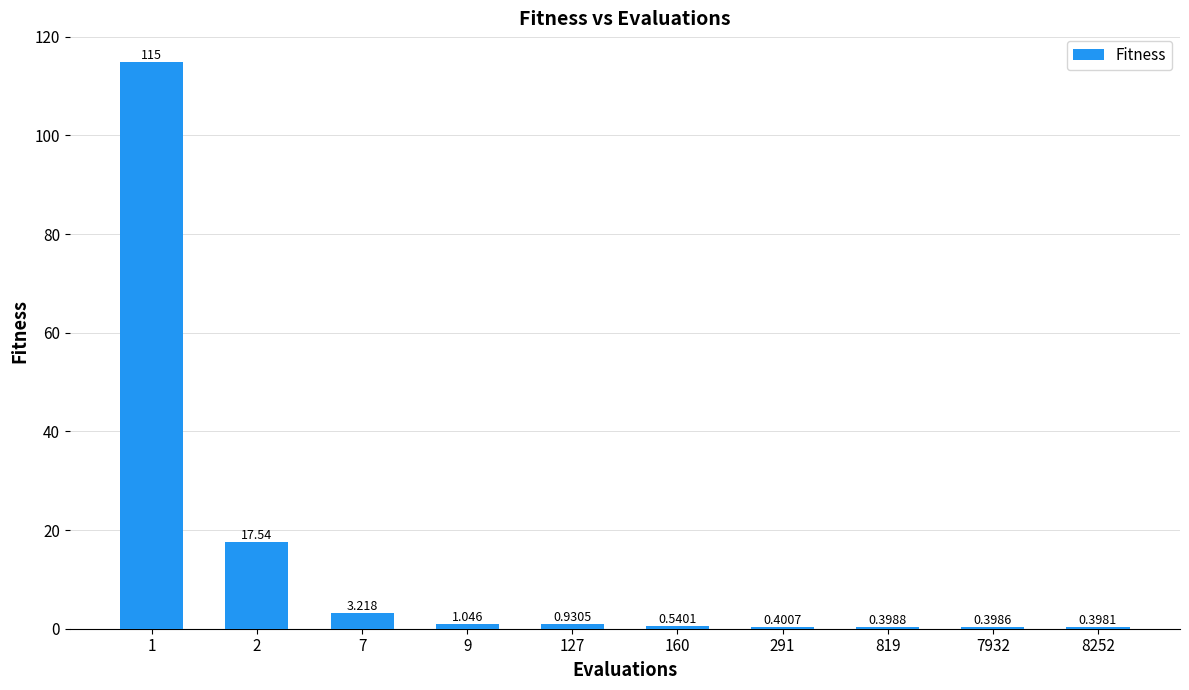

What value does the data have at 291?

0.4